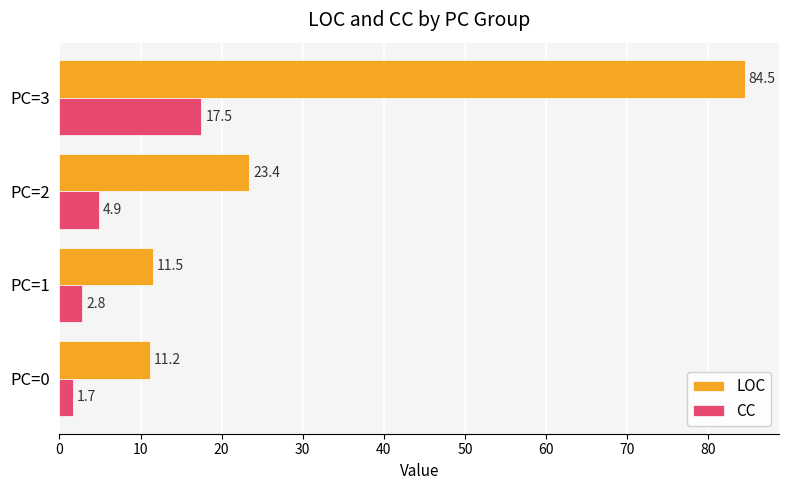

At which category is the sum across all series the highest?

PC=3